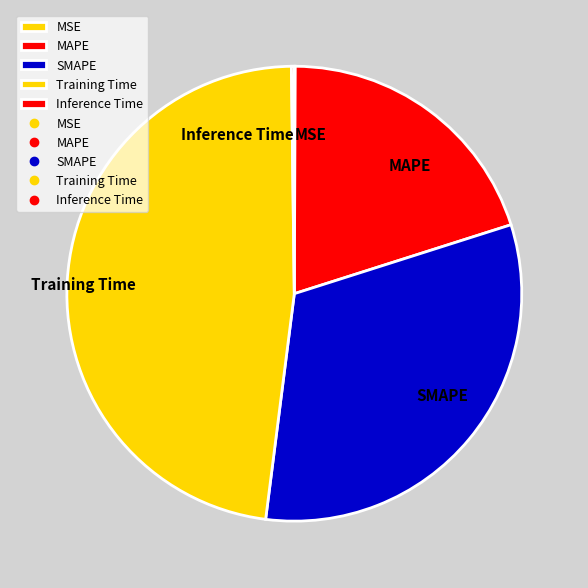

True or false: MAPE accounts for 33% of the total.

False